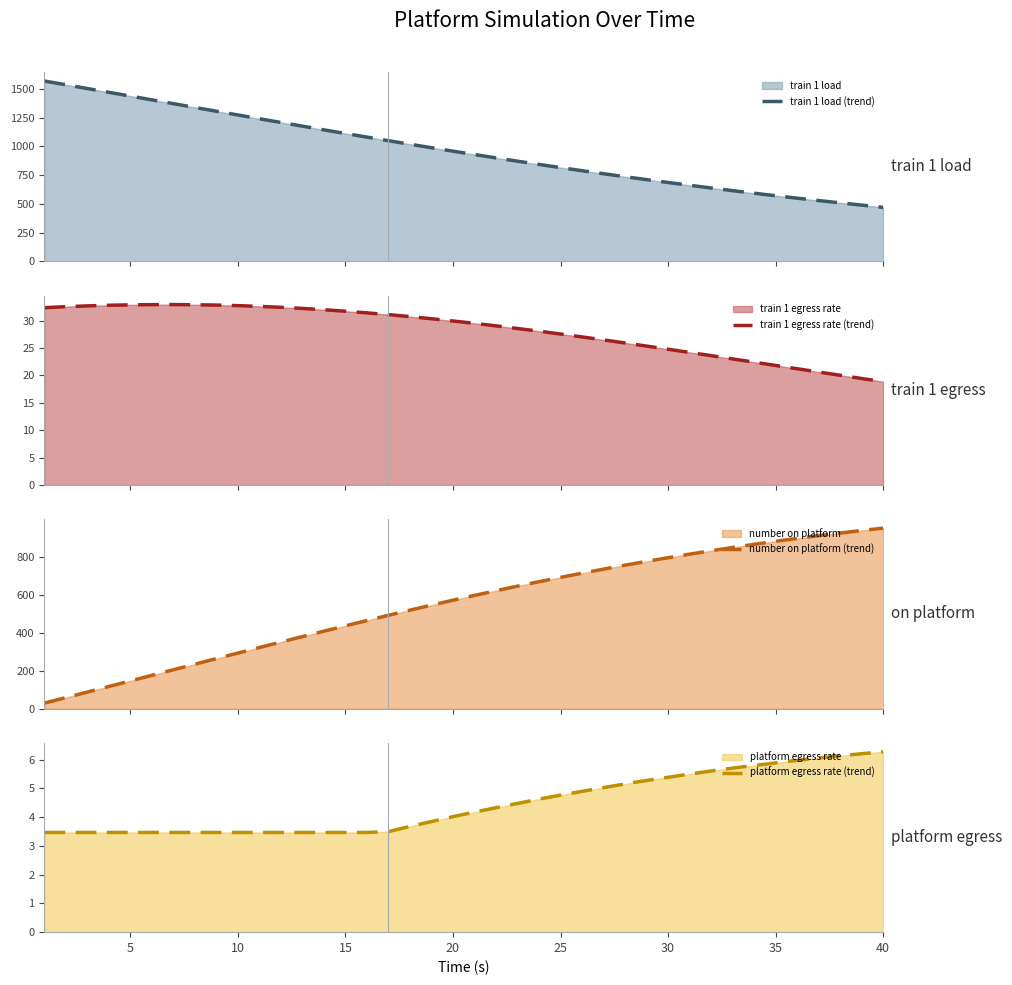

True or false: number on platform (trend) has more than 0 points higher than both neighbors.

False